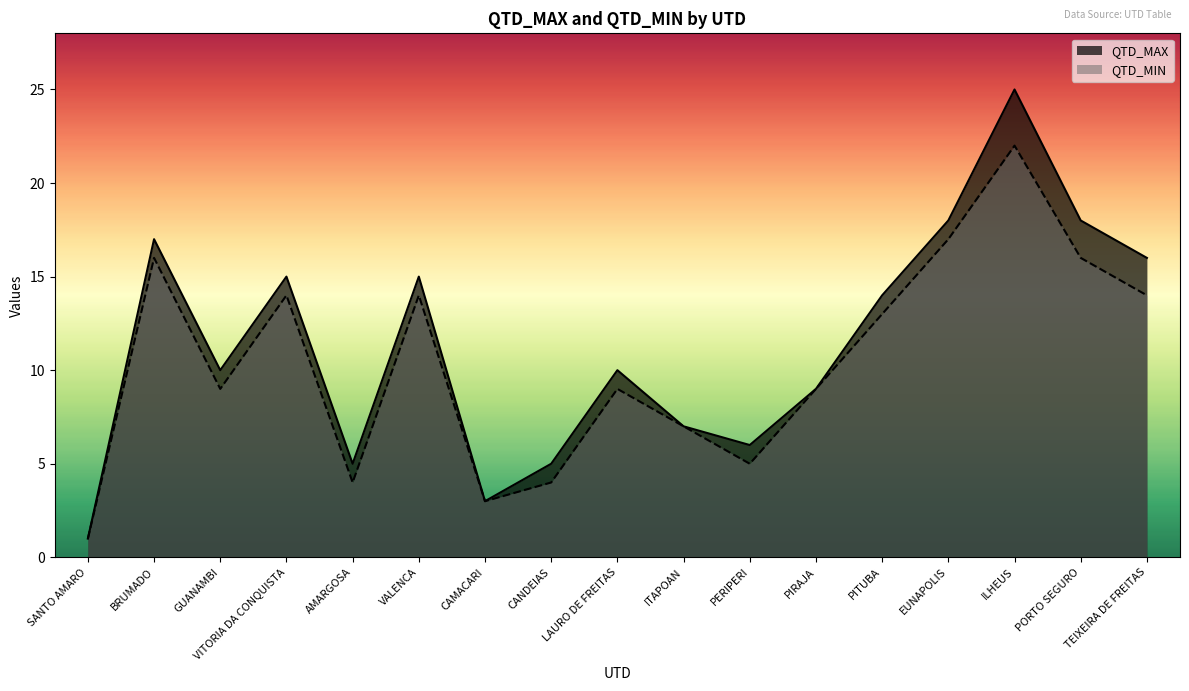

Which label corresponds to the smallest value in the chart?

SANTO AMARO